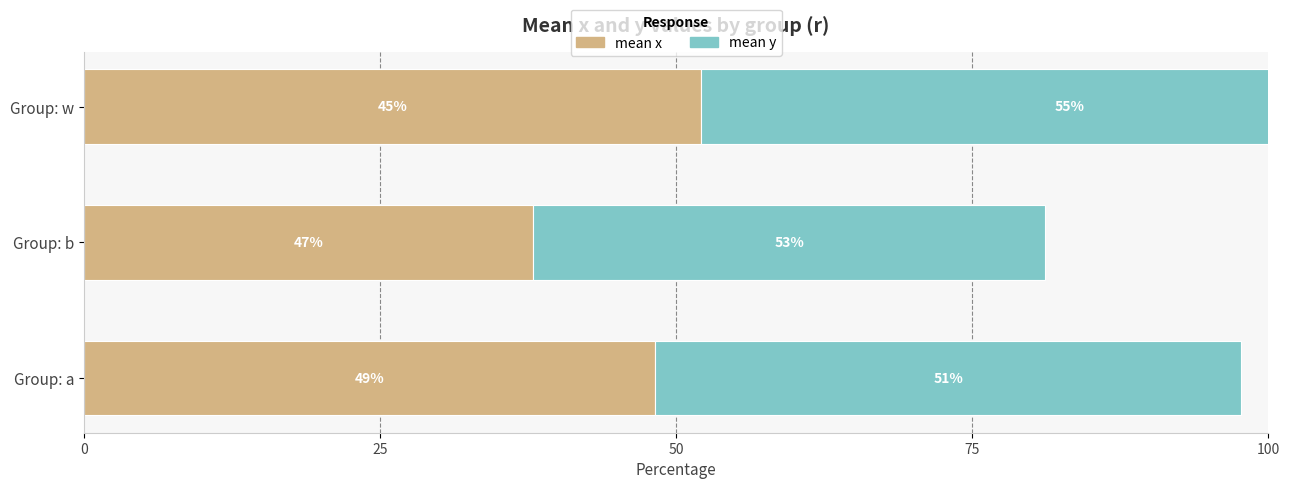

Rank the series at 25 from lowest to highest value.

mean x, mean y